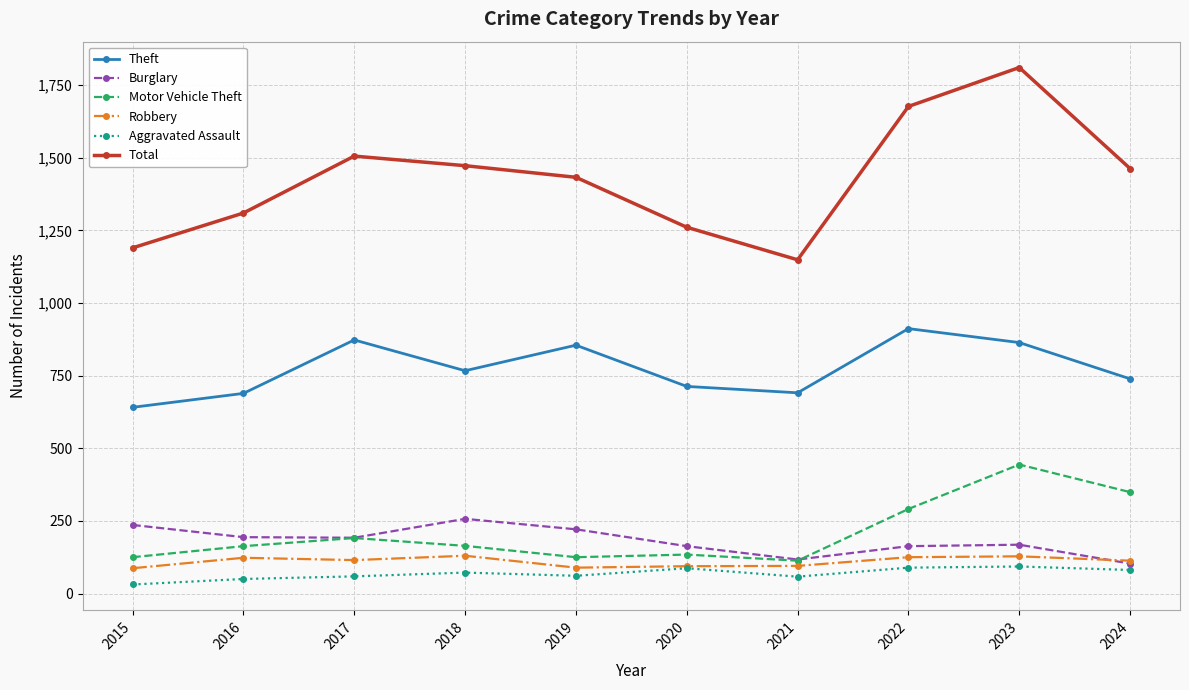

True or false: Theft and Motor Vehicle Theft cross at least once.

False